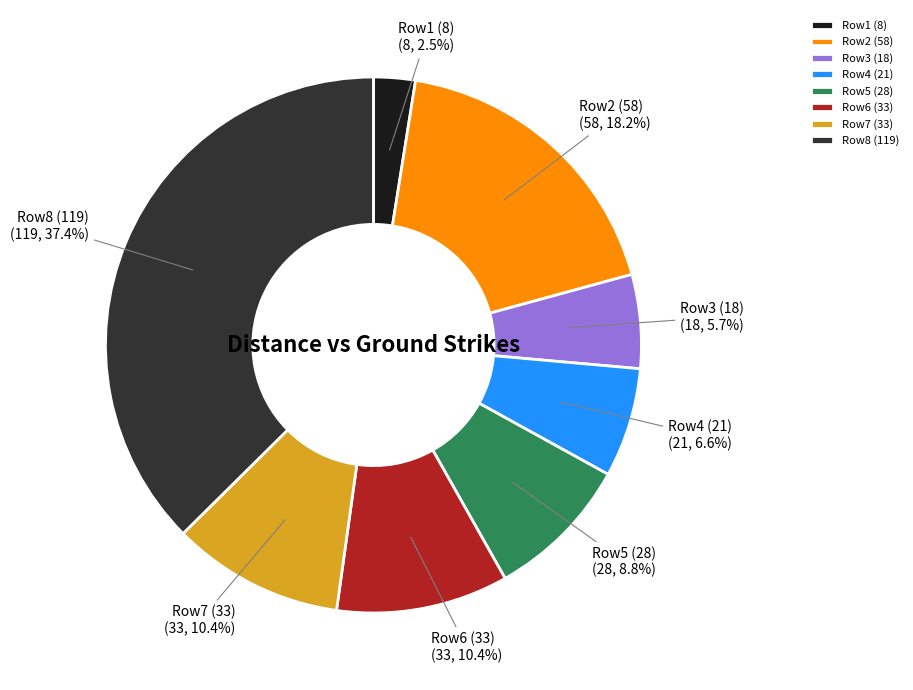

Which has a higher value, Row6 (33) or Row1 (8)?

Row6 (33)